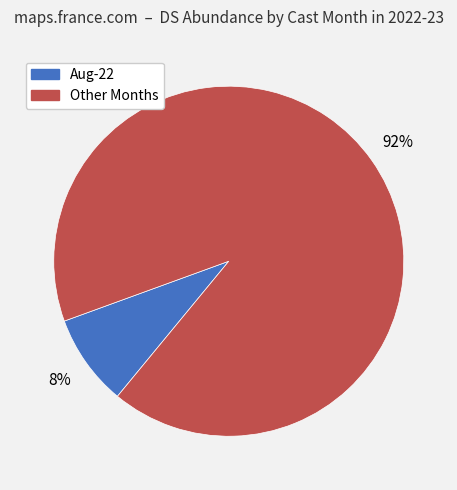

Is there any slice that represents more than half of the pie?

Yes